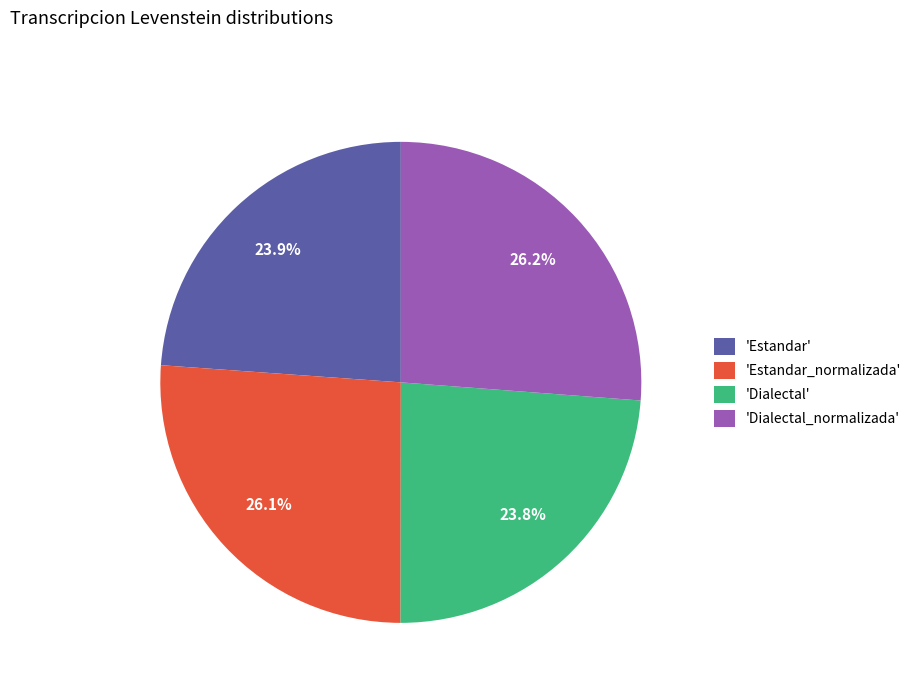

Is 'Dialectal' the majority of the pie?

No